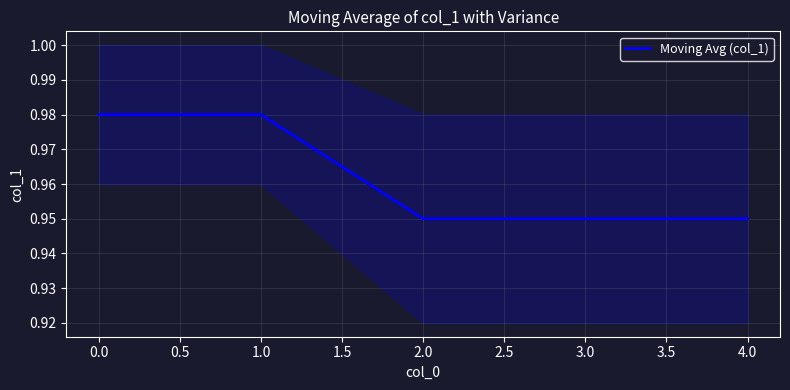

True or false: Moving Avg (col_1) has a value of 0.3 at 1.0.

False